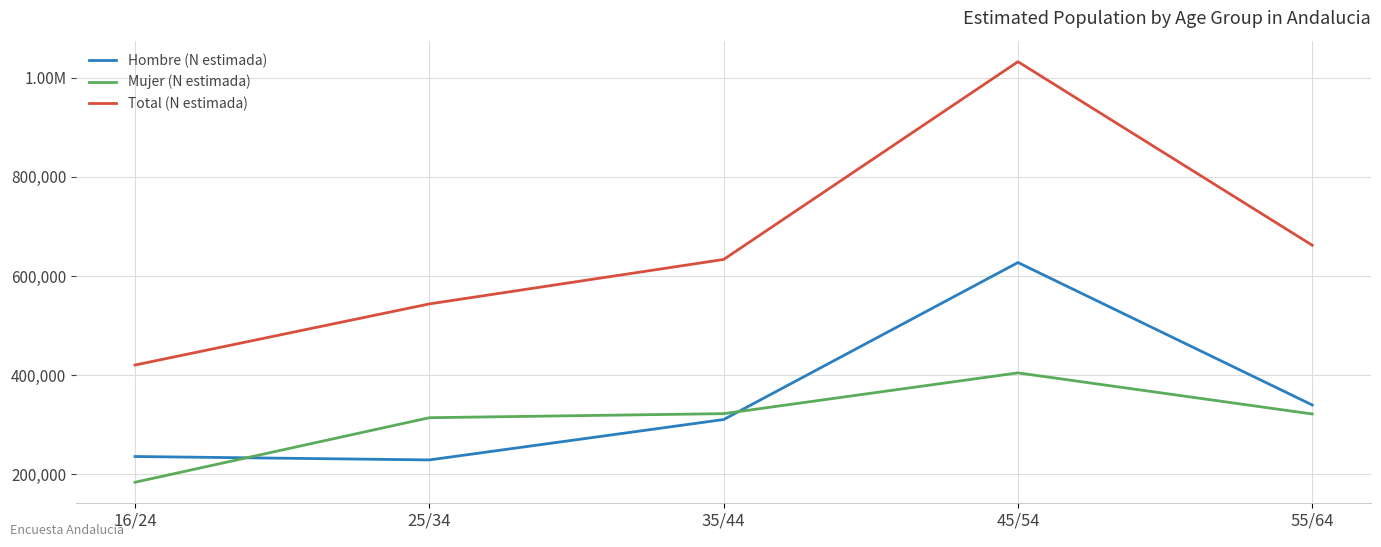

Is this an area chart (filled region under the line)?

No